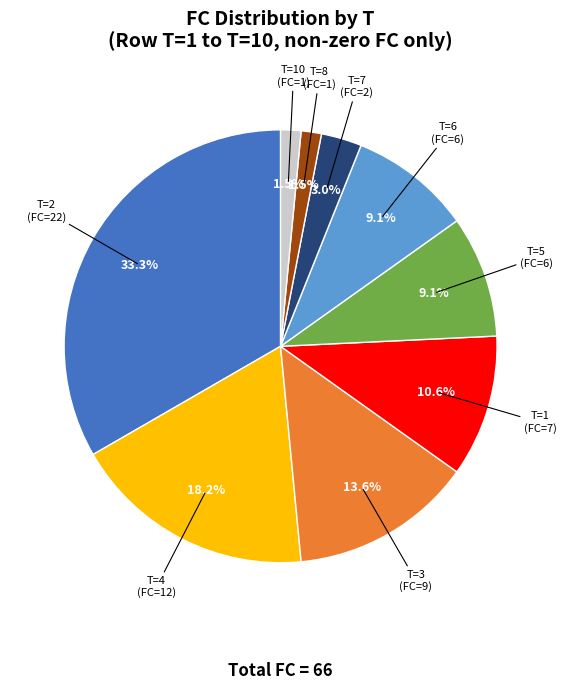

Does T=4 (FC=12) represent more than half of the total?

No